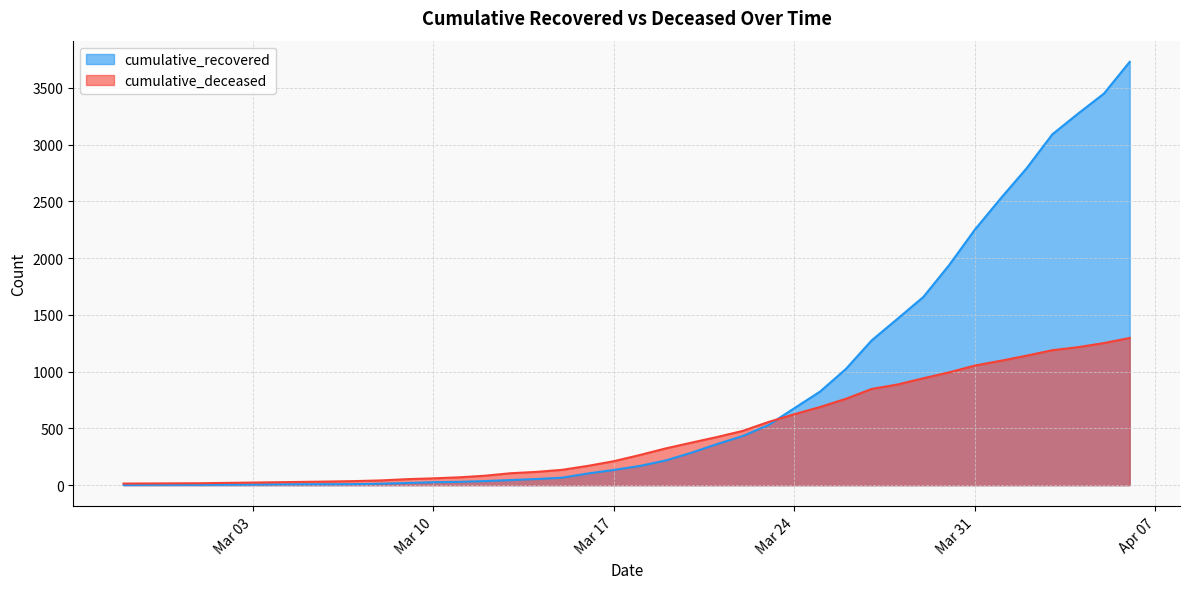

At 2020-03-18, list the series in order from largest to smallest.

cumulative_deceased, cumulative_recovered